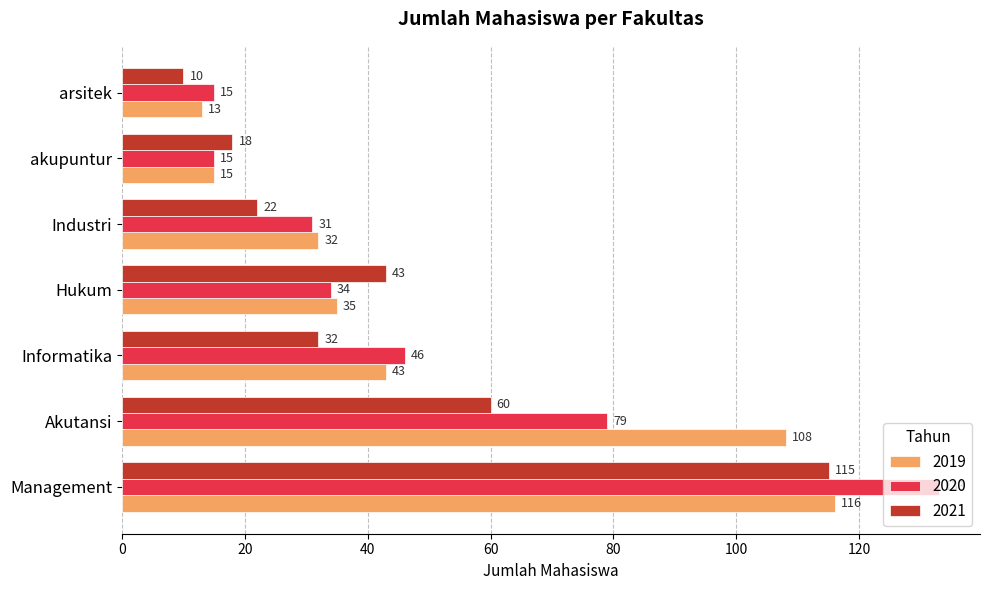

What is the total value across all series at Hukum?

112